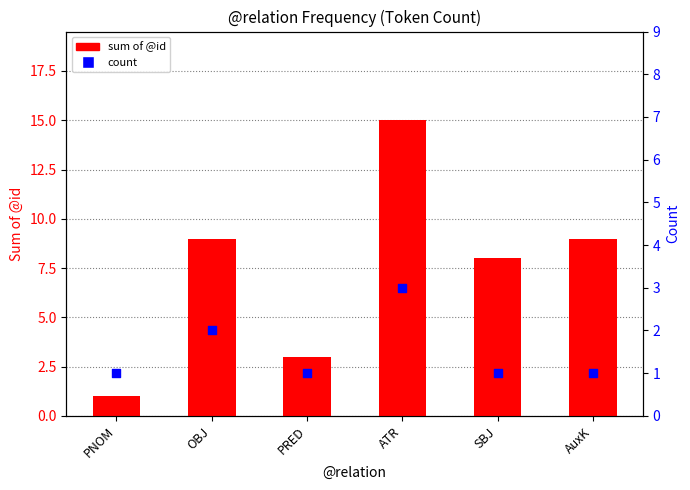

Which series reaches the maximum Y coordinate?

sum of @id